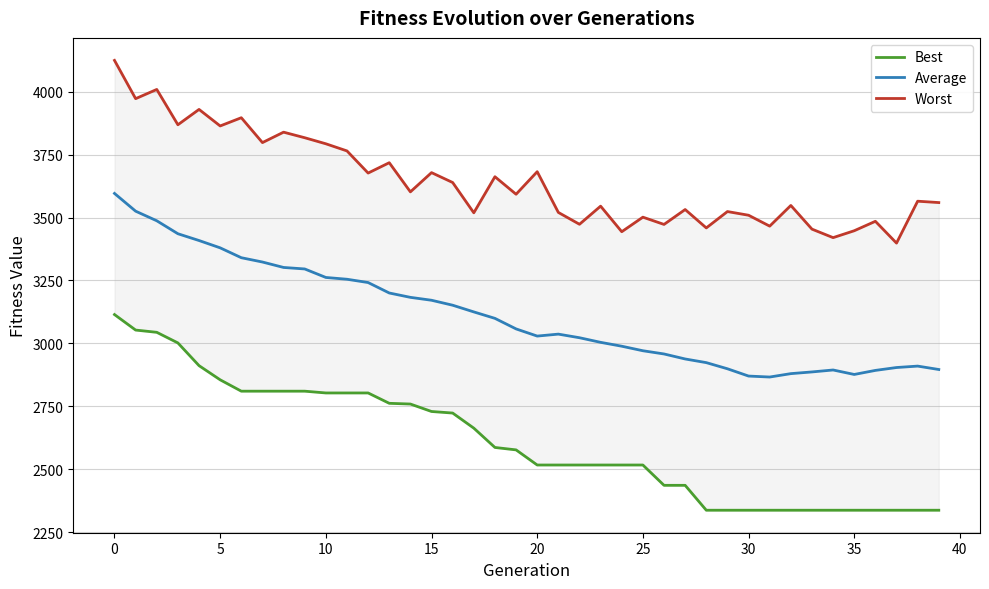

How many lines are shown in the chart?

3